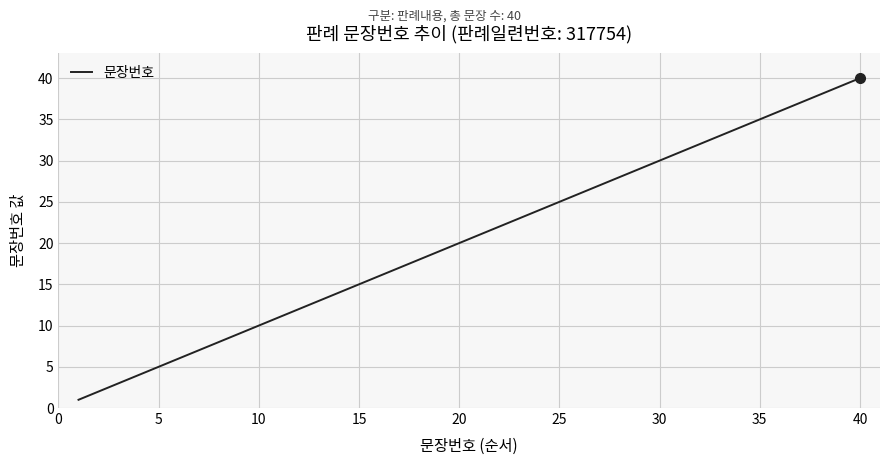

What is the maximum value shown in the chart?

40